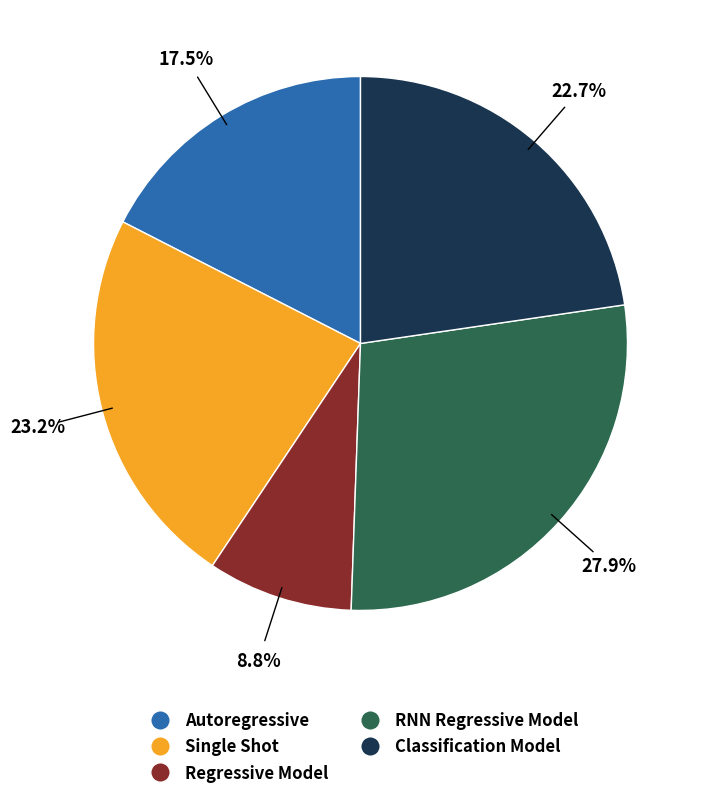

How many slices are in this pie chart?

5